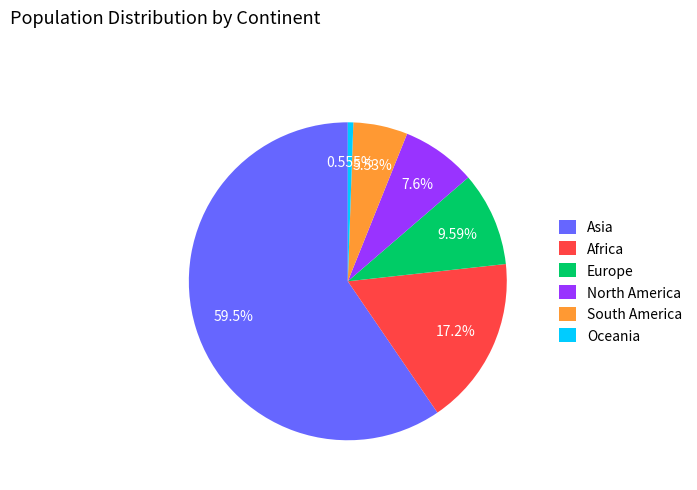

Approximately how many times larger is the value at North America compared to South America?

1.4